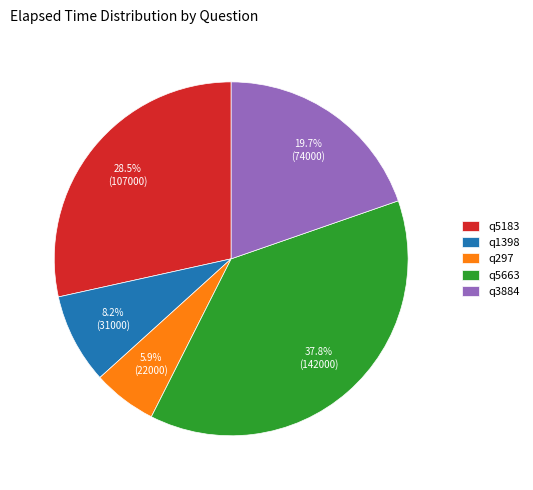

To the nearest percent, what portion does q3884 represent?

20%